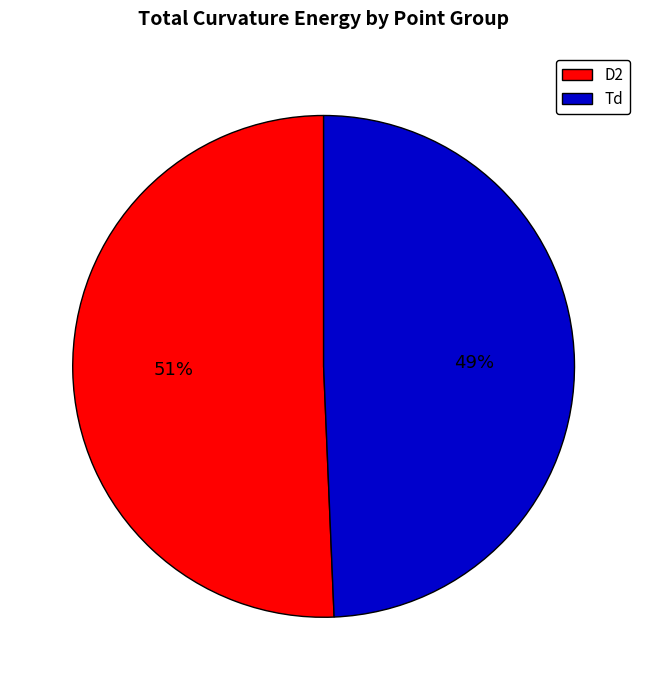

Is the sum of Td and D2 greater than half?

Yes